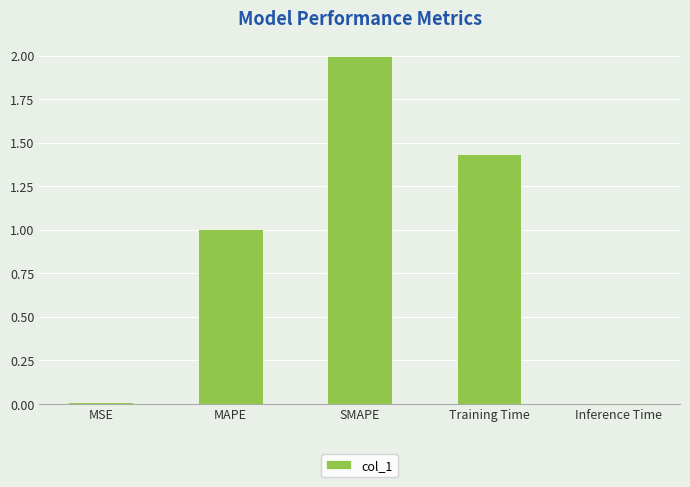

The chart shows a value of 0.0 at Inference Time. True or false?

True